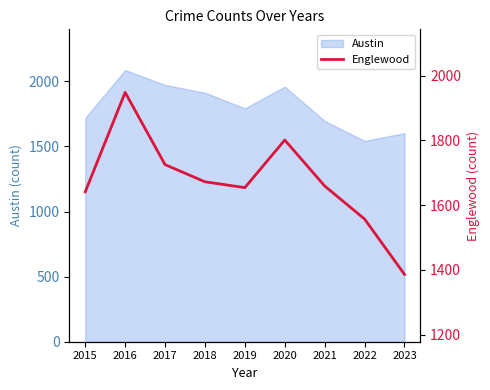

Reading left to right, extract all data points from this chart.

1641	1948	1725	1672	1654	1801	1659	1557	1386